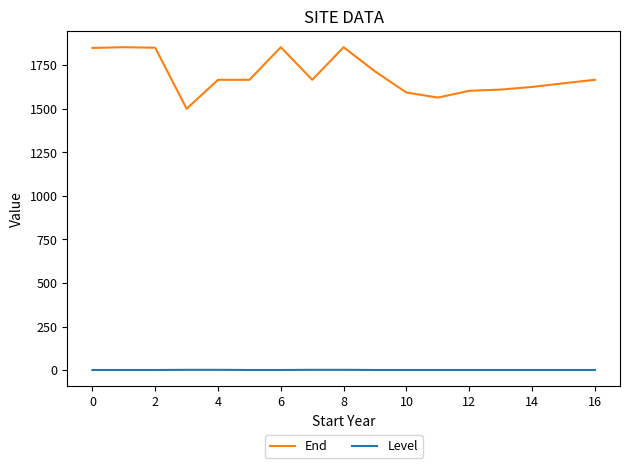

Which series has the largest range (max minus min)?

End